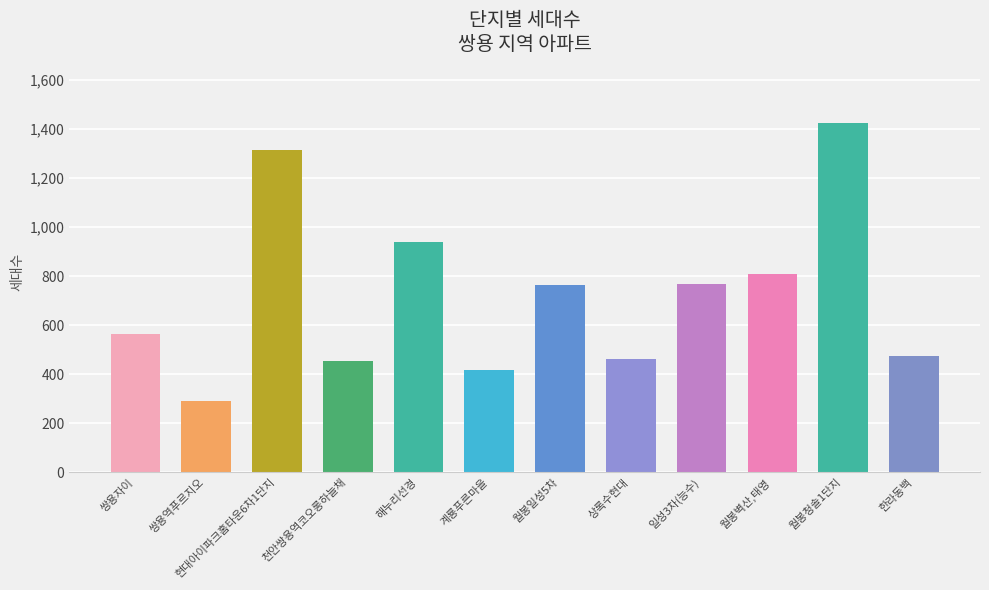

Does the chart contain any negative values?

No